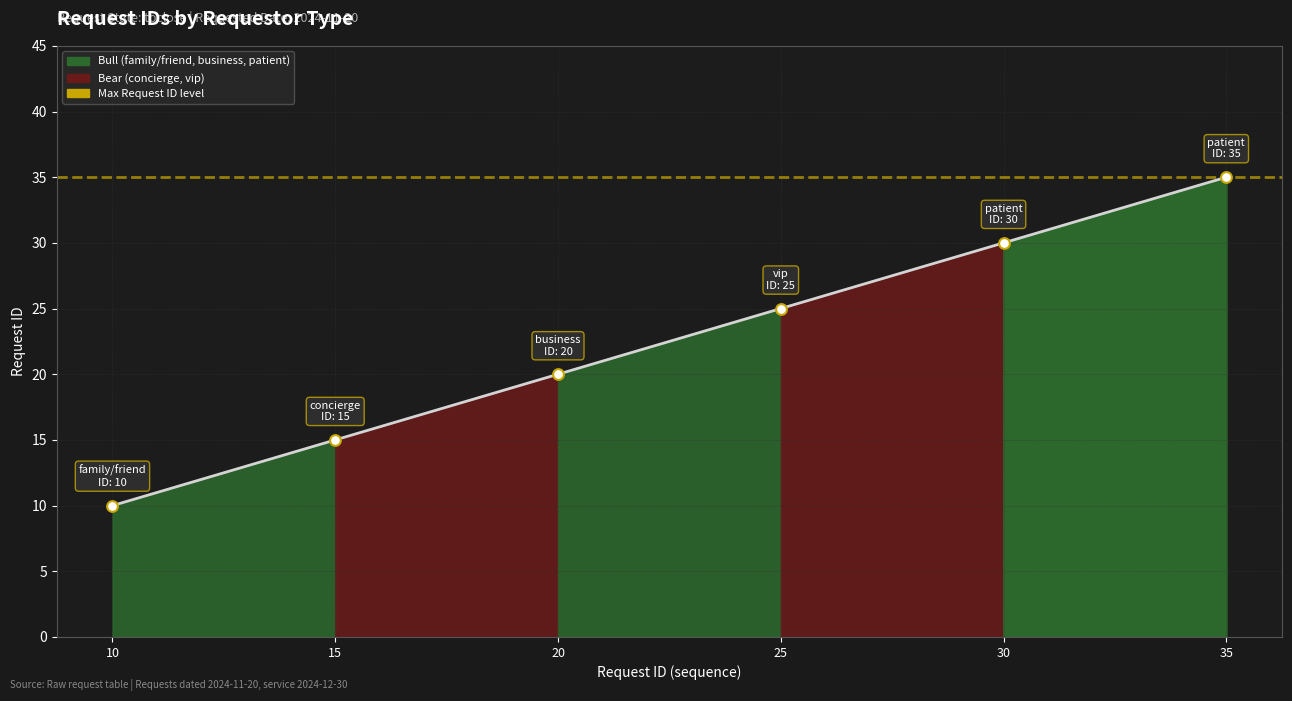

Between 25 and 10, which is larger?

25